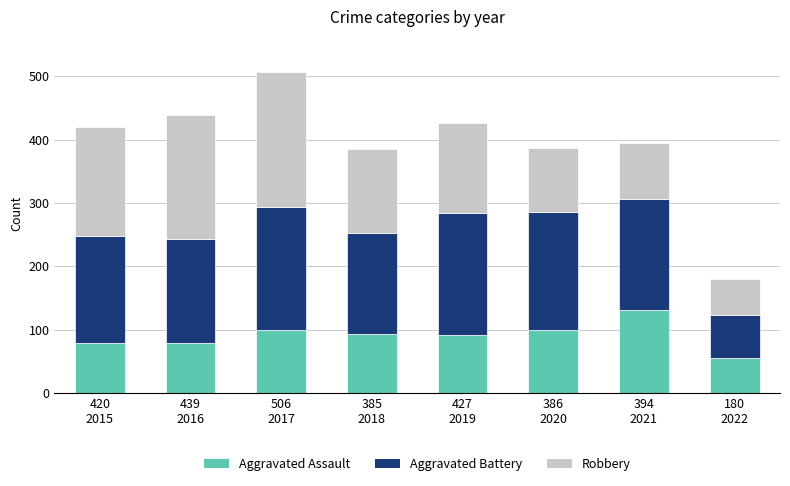

What is the highest value of the Aggravated Assault series?

131